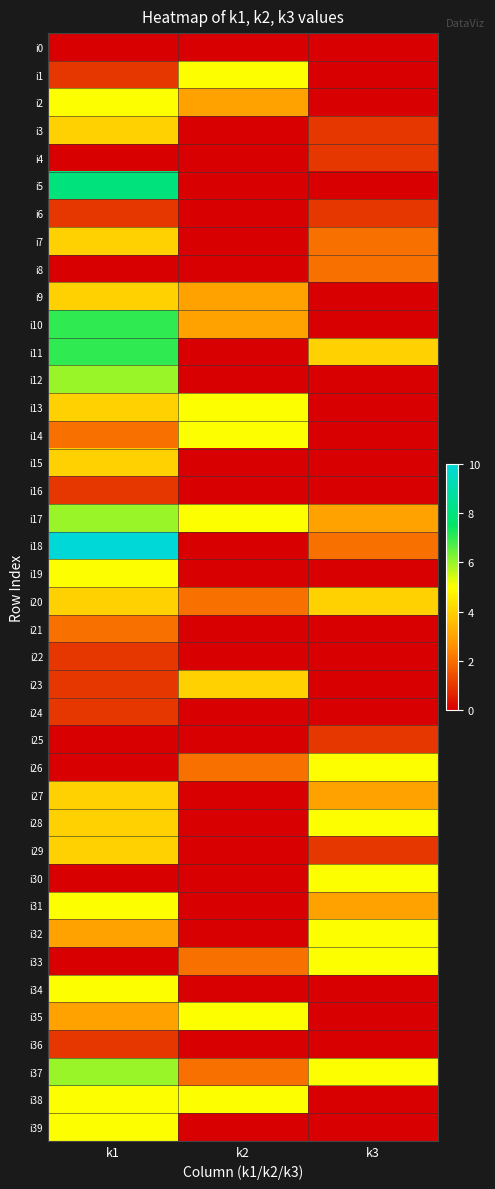

Which series changed the most between k1 and k3?

i5